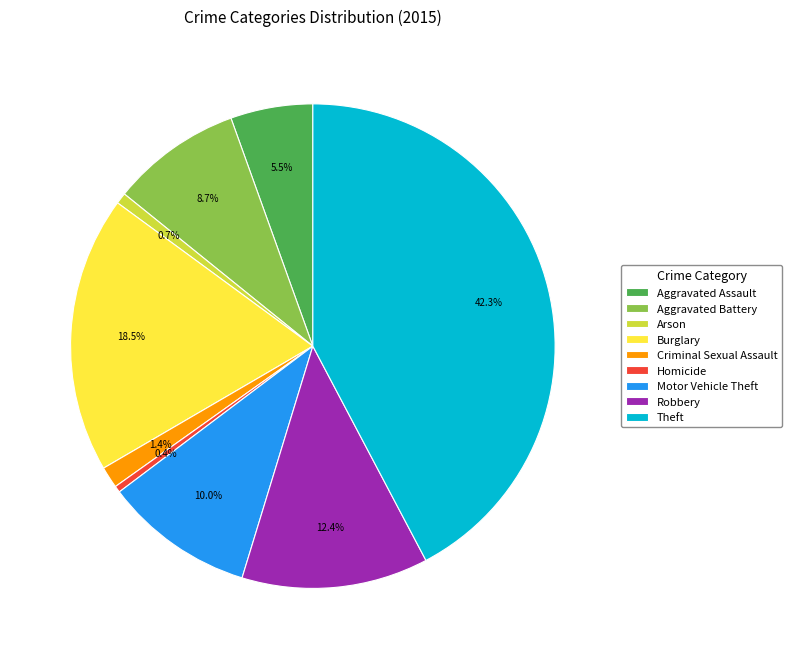

Count the number of slices in the pie.

9